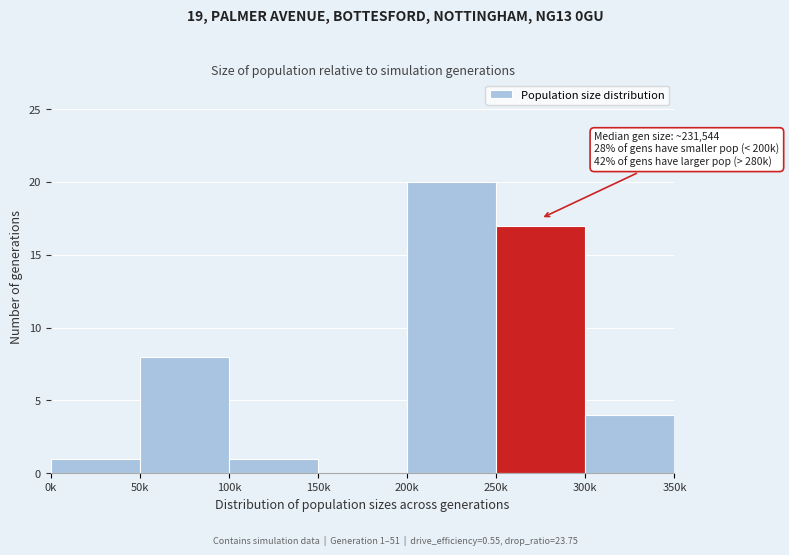

Reading left to right, extract all data points from this chart.

0k=1	50k=8	100k=1	150k=0	200k=20	250k=17	300k=4